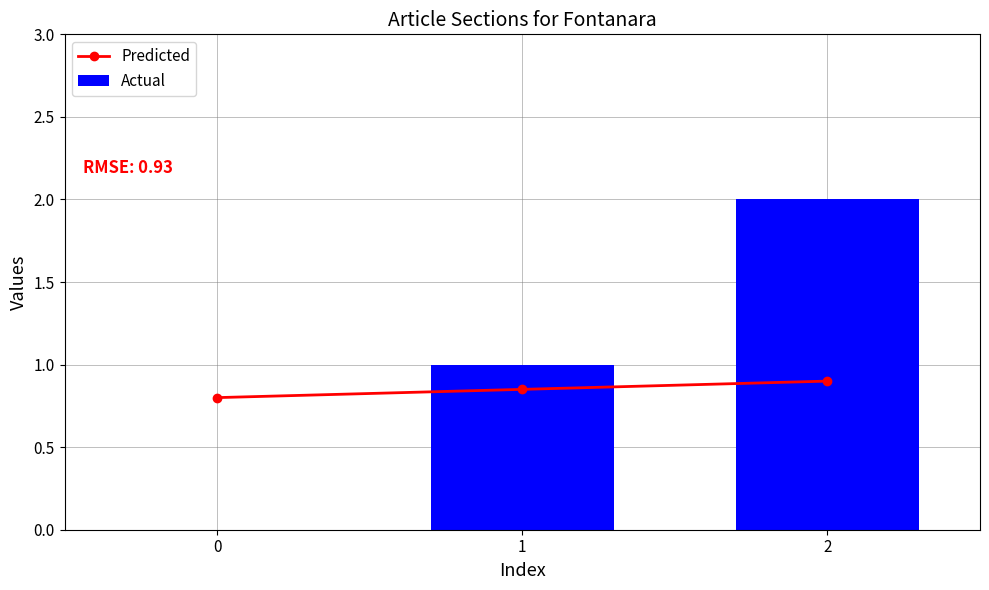

True or false: Predicted has a value of 1.2 at 1.

False